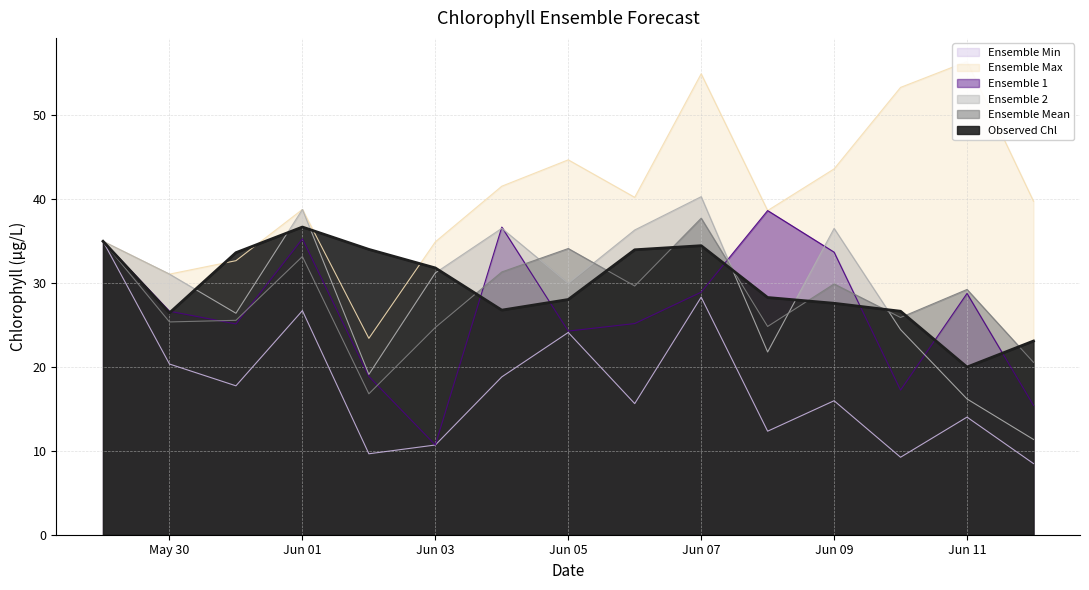

True or false: ens_1 has a value of 55.1 at Jun 01.

False